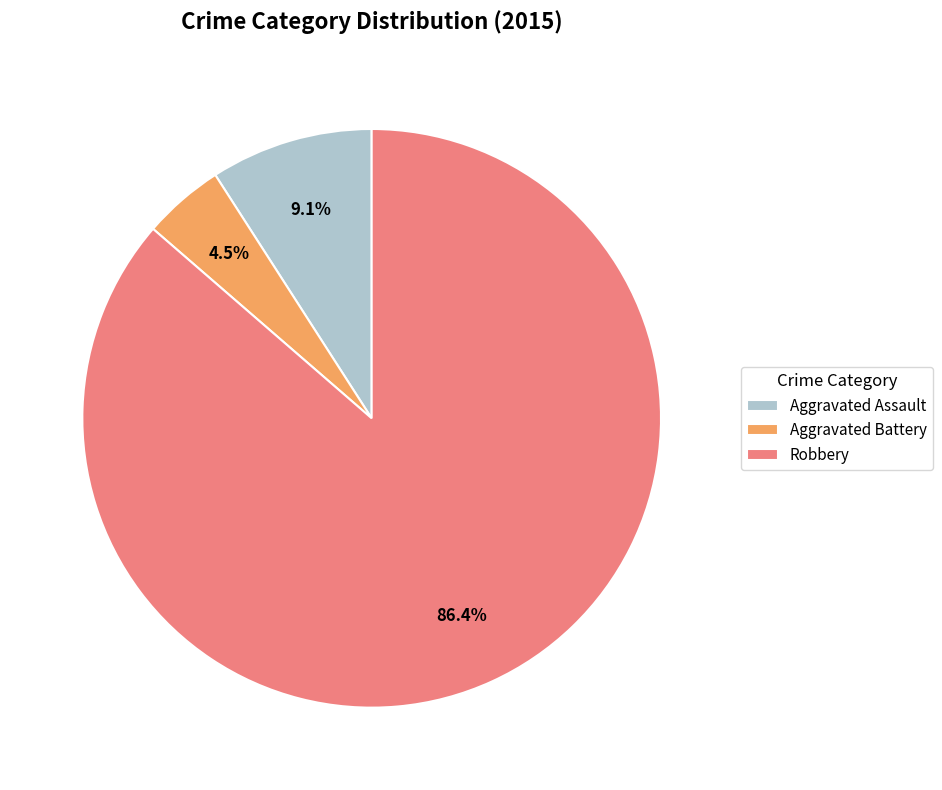

Combined, do Aggravated Battery and Aggravated Assault account for over 50%?

No